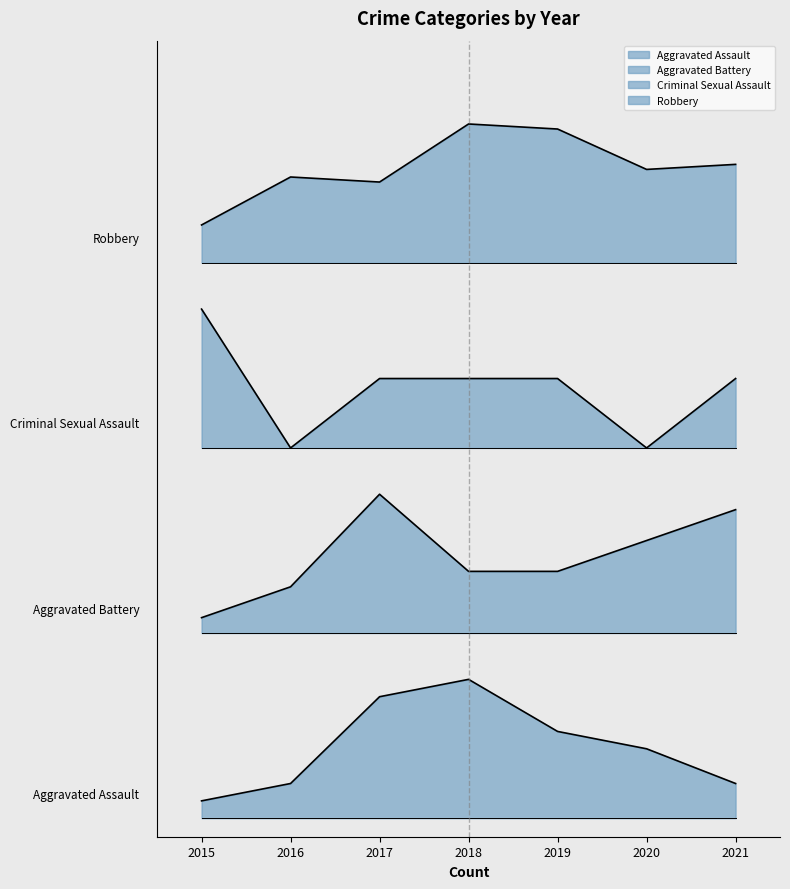

What is the maximum value shown in the chart?

3.8